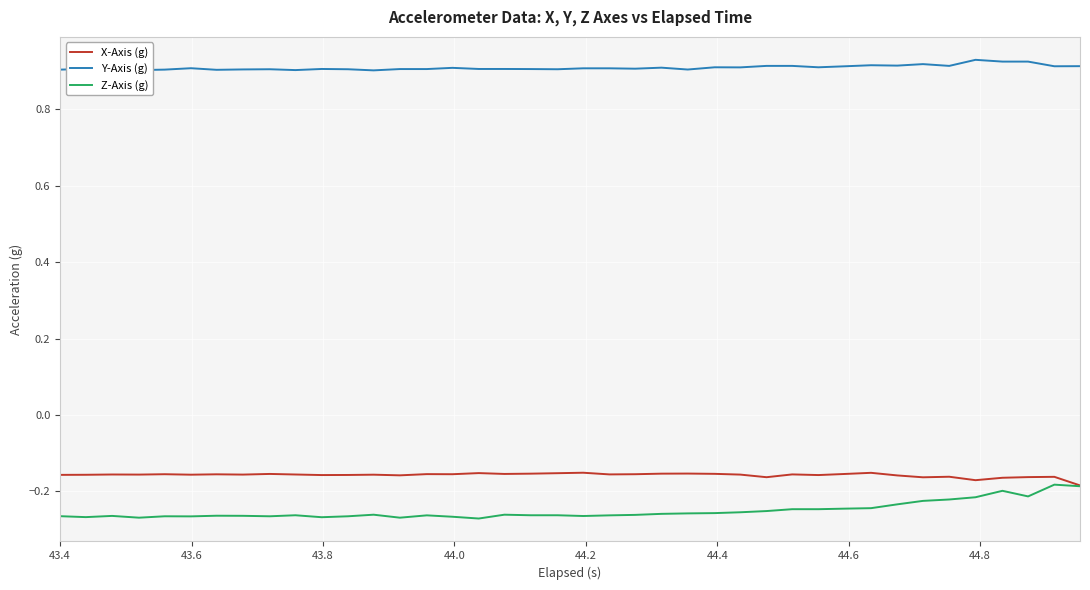

True or false: Z-Axis (g) and Y-Axis (g) intersect in this chart.

False